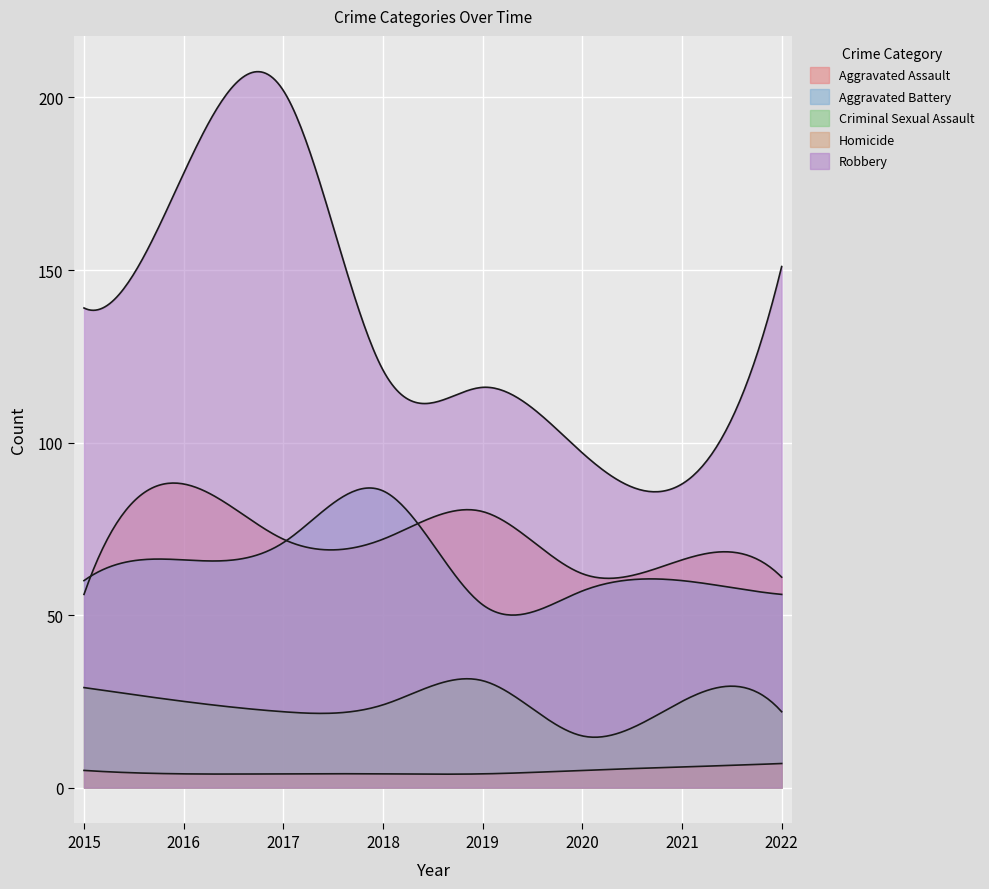

In Robbery, how many points are lower than both neighbors (excluding endpoints)?

1